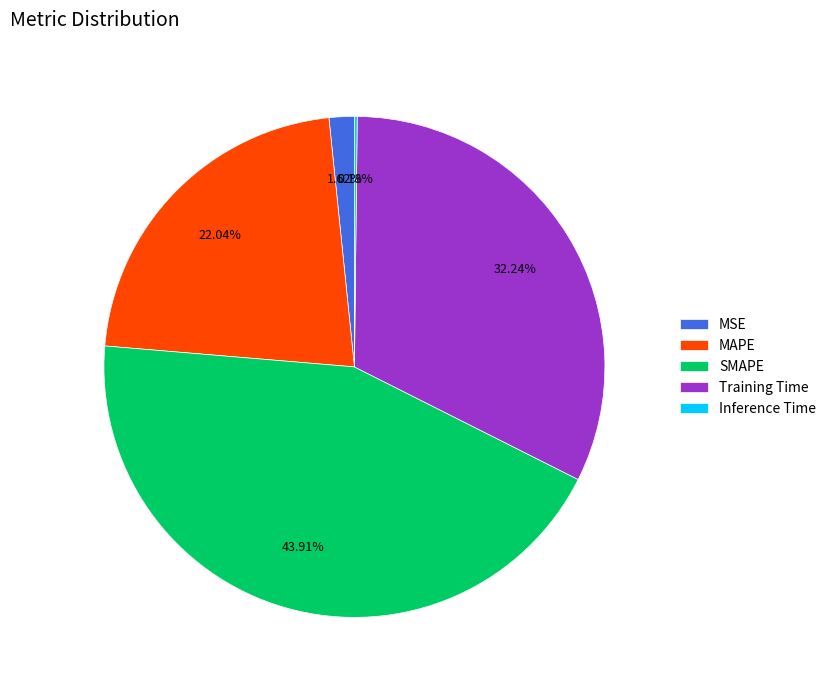

Does SMAPE represent more than half of the total?

No